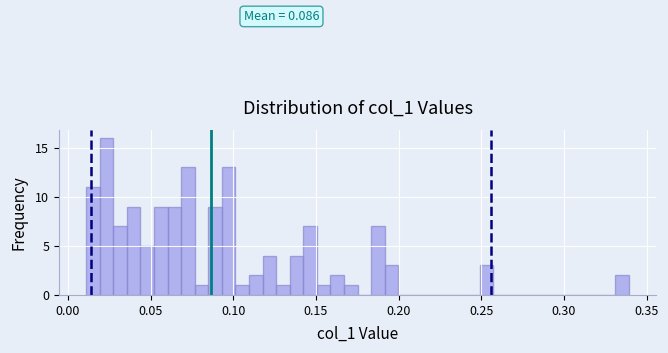

Read against the x-axis, roughly where is the centre of the tallest bar?

0.025